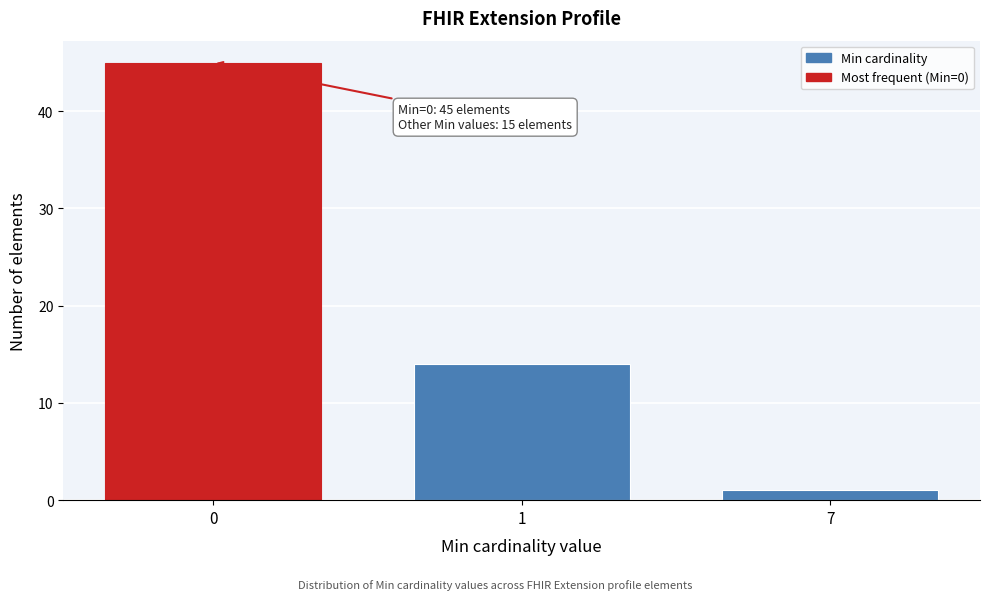

Reading left to right, what are all the values shown in this chart?

45	14	1